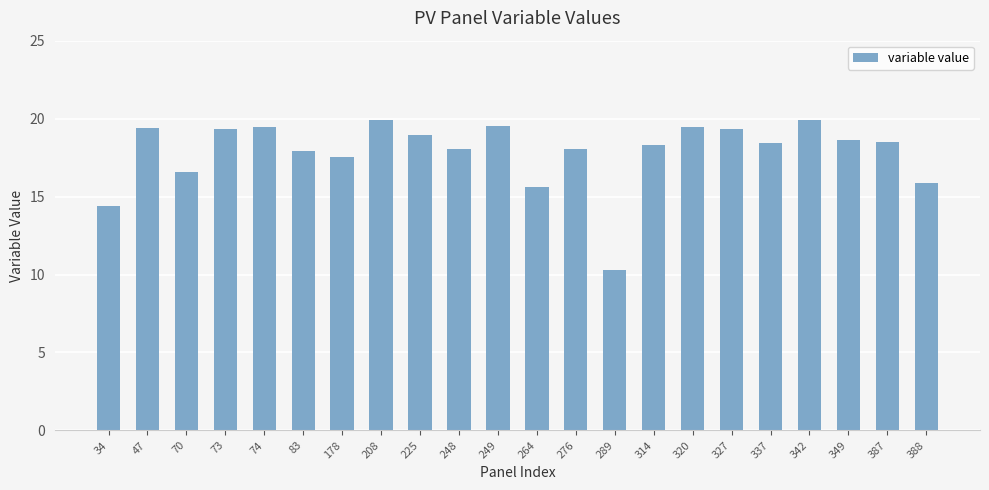

At which label does the data first exceed 18?

47